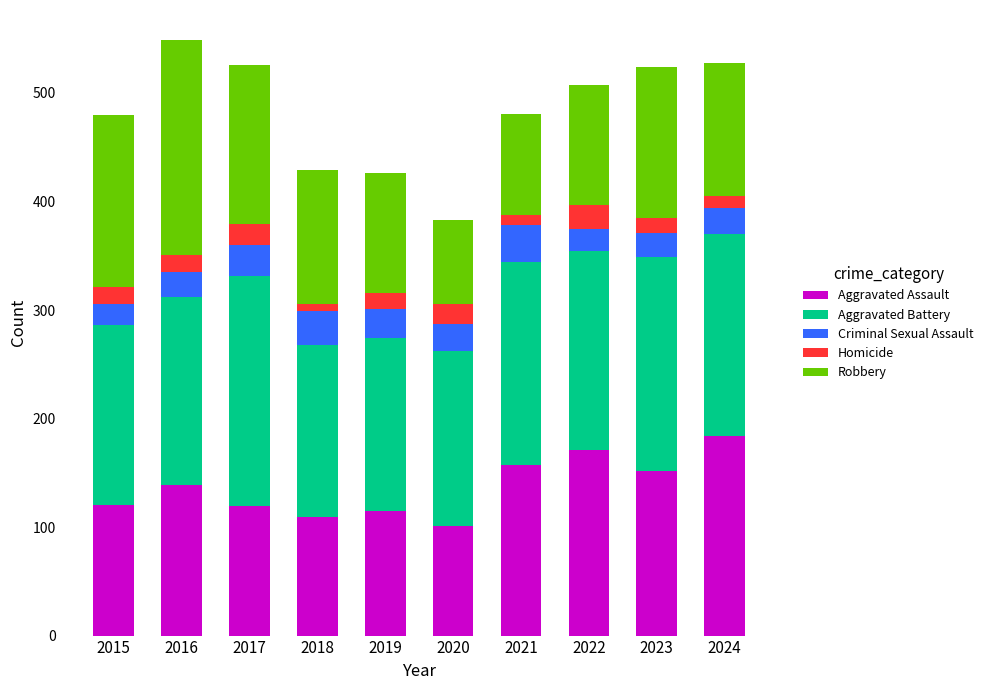

The Aggravated Assault series shows 42 at 2016. True or false?

False